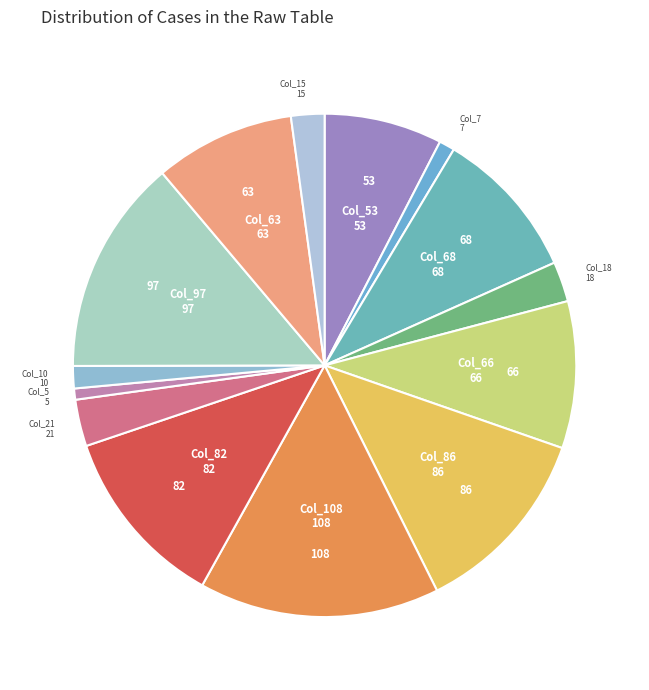

How many slices are in this pie chart?

14